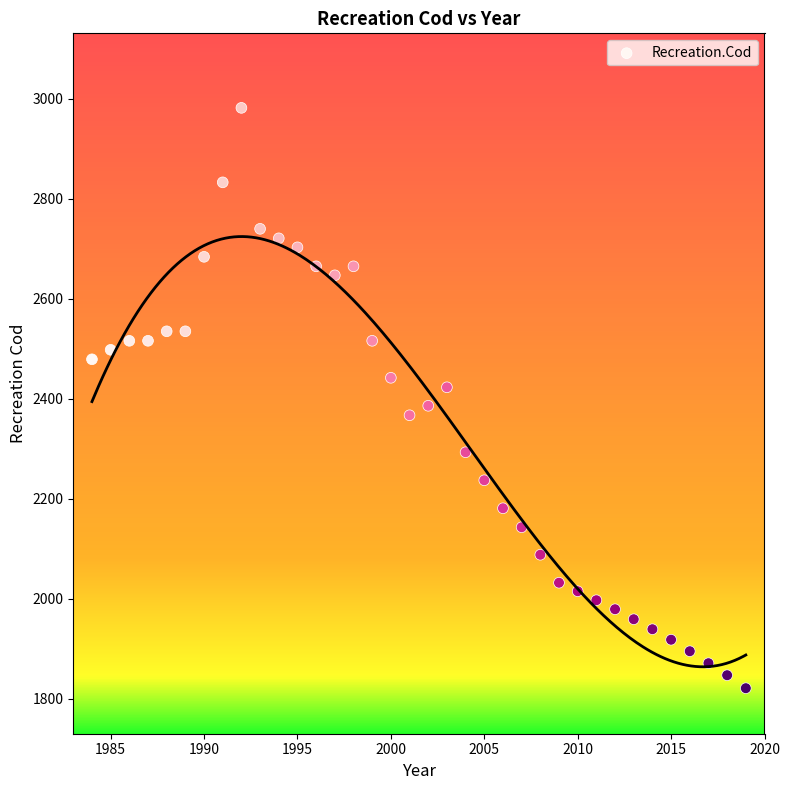

What is the range of Y values (max minus min)?

1161